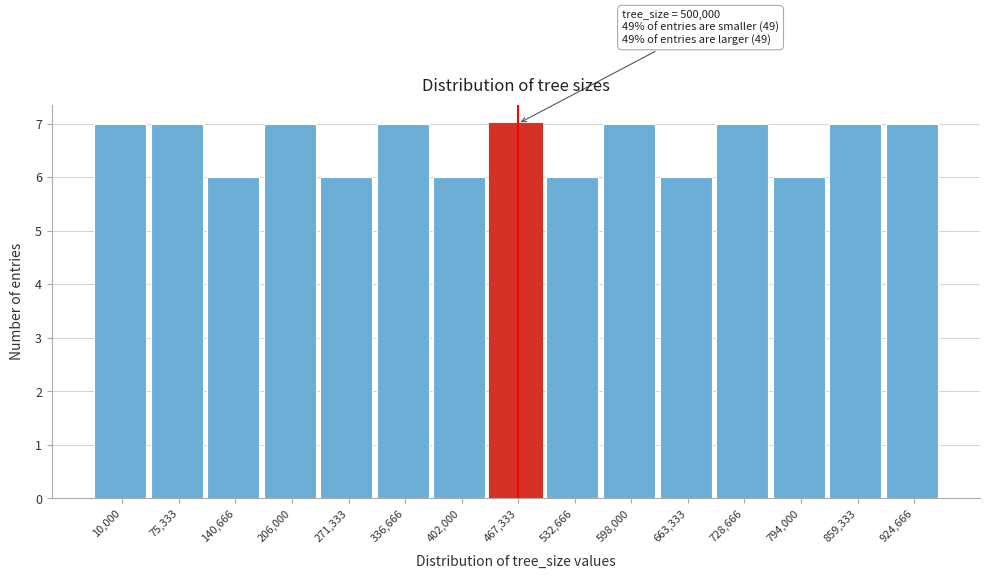

Reading left to right, list all the values displayed in this chart.

10,000=7	75,333=7	140,666=6	206,000=7	271,333=6	336,666=7	402,000=6	467,333=7	532,666=6	598,000=7	663,333=6	728,666=7	794,000=6	859,333=7	924,666=7